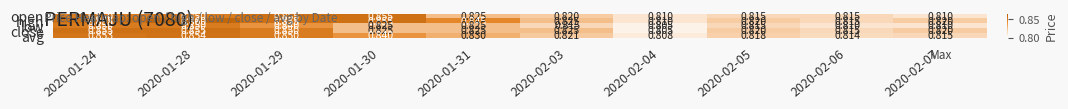

Which series has the largest total across all categories?

high